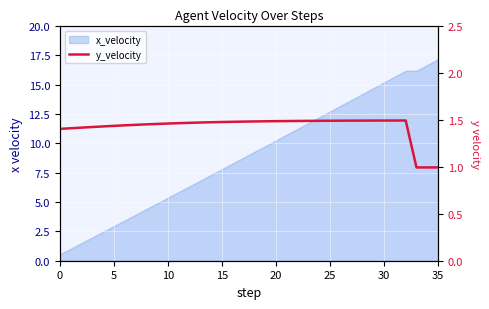

True or false: the data shows 1.5 at 16.

True